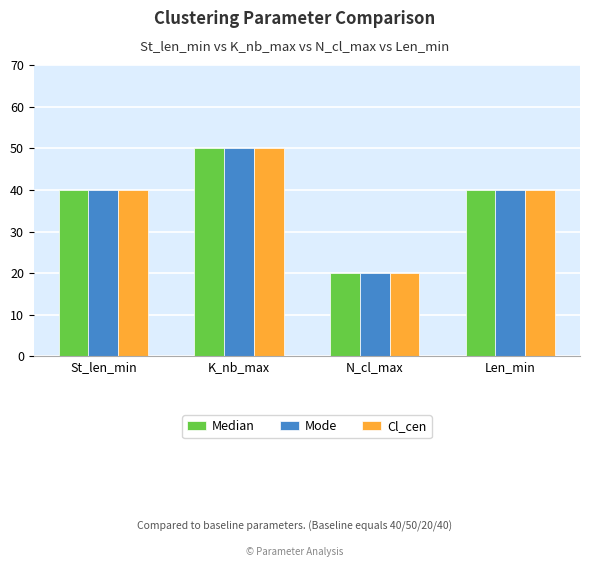

What is the minimum value for Cl_cen?

20